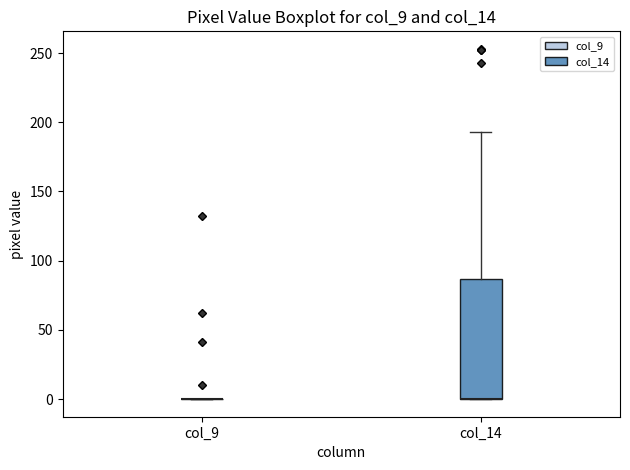

Comparing the boxes themselves (not the whiskers), which one is the tallest?

col_14